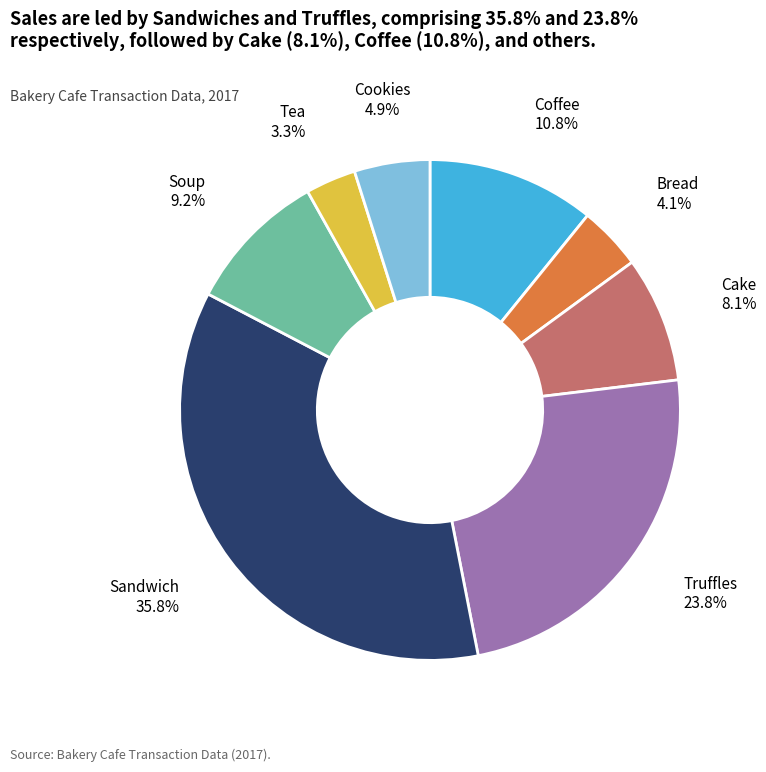

Does any single category account for the majority?

No